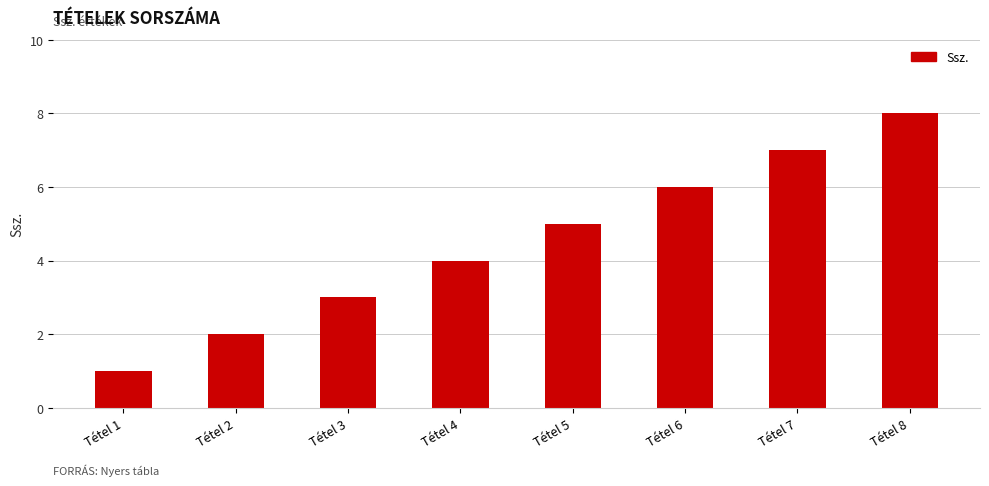

Reading right to left, extract all data points from this chart.

8	7	6	5	4	3	2	1